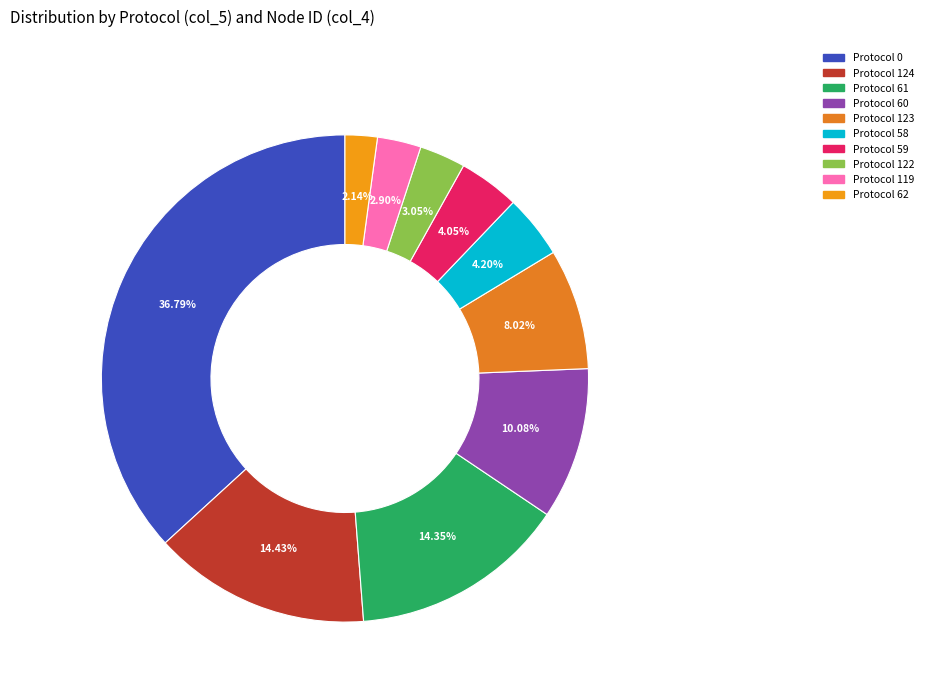

Does any single category account for the majority?

No